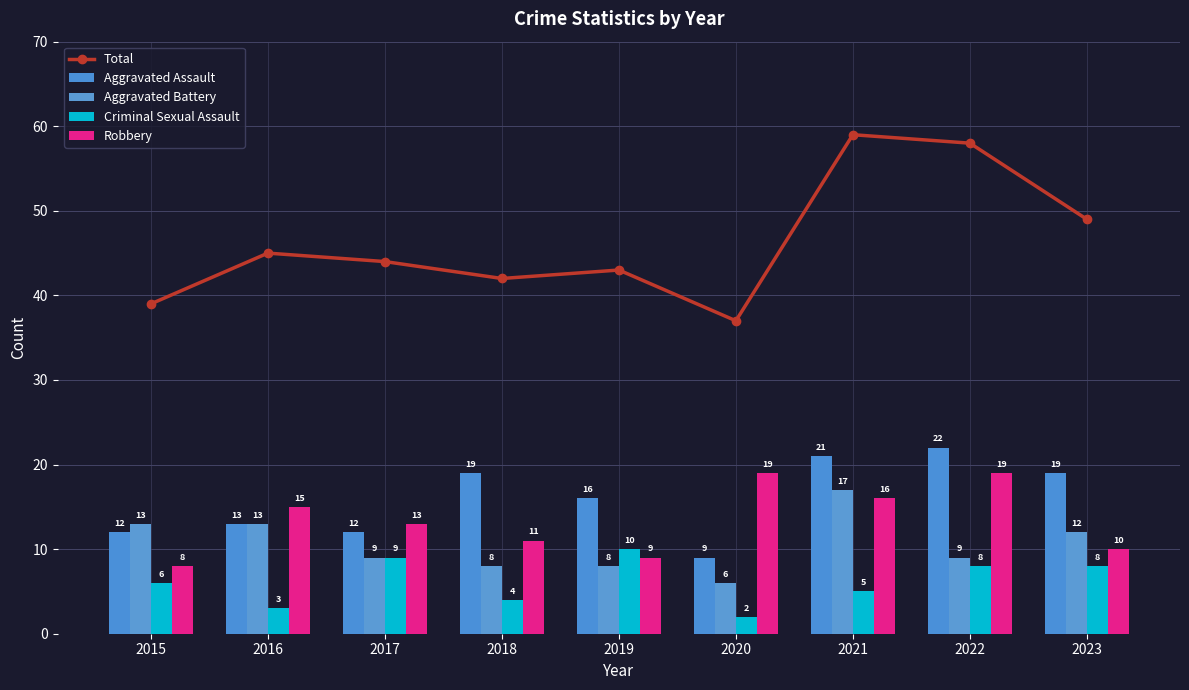

How many values in the Aggravated Assault series exceed 16?

4